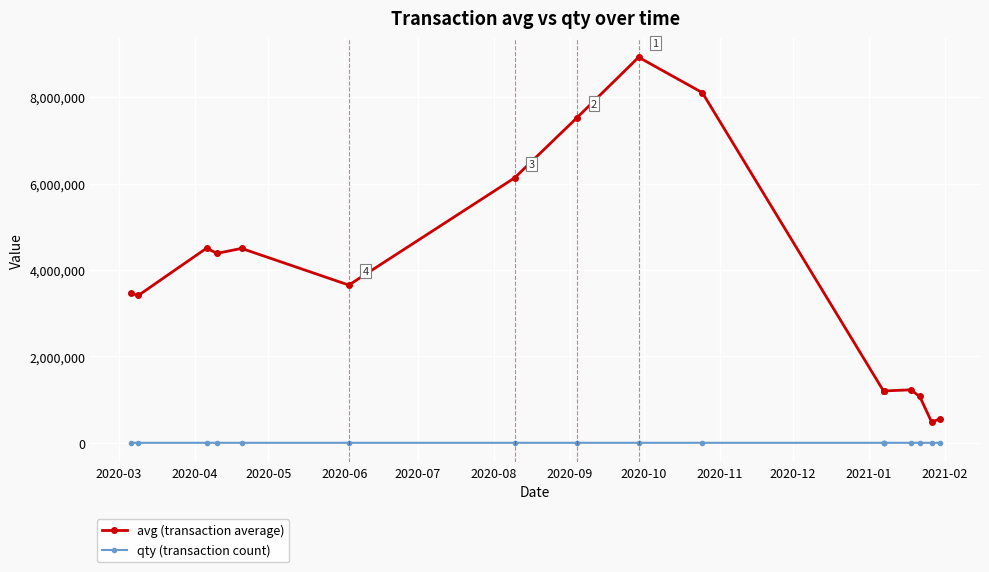

What is the greatest value displayed?

8925000